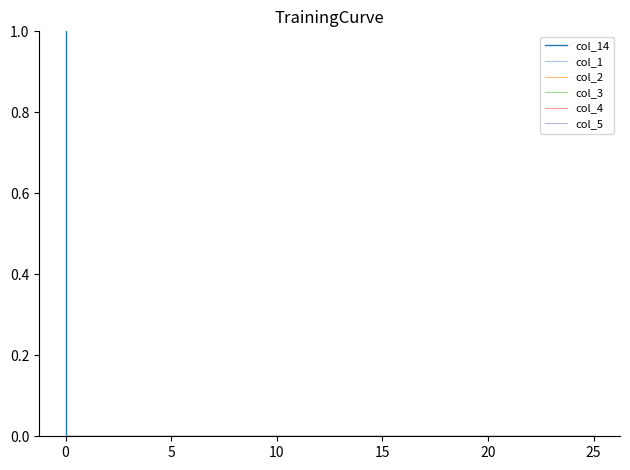

True or false: col_5 and col_3 cross at least once.

False